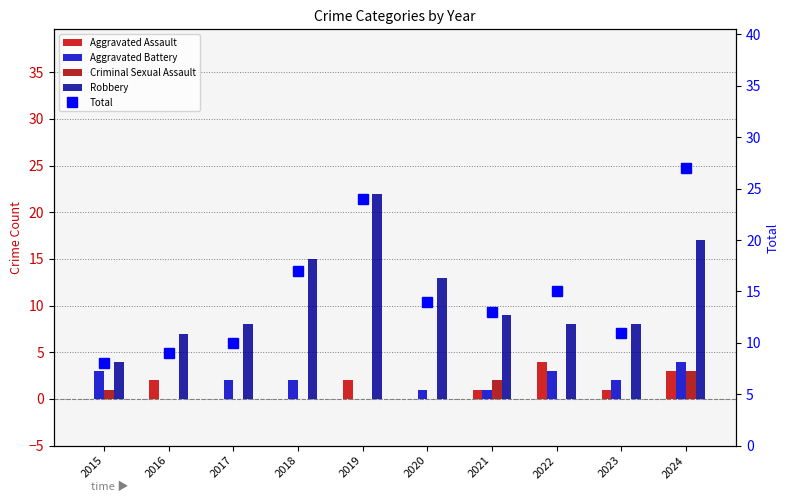

Between 2018 and 2021, which is larger?

2021